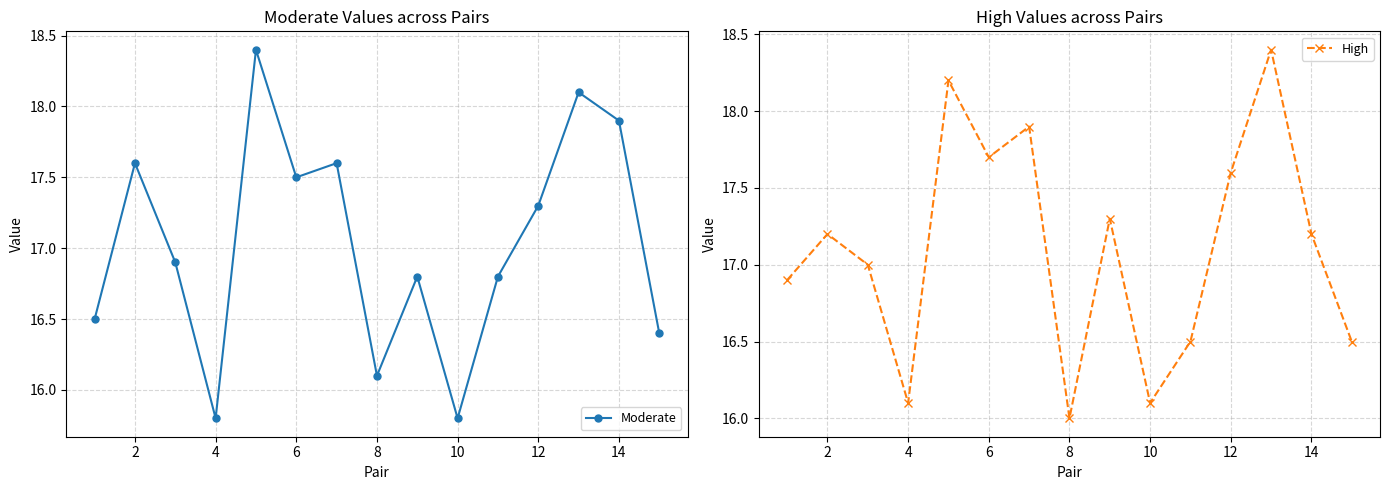

List the series in order of their overall mean, highest first.

High, Moderate